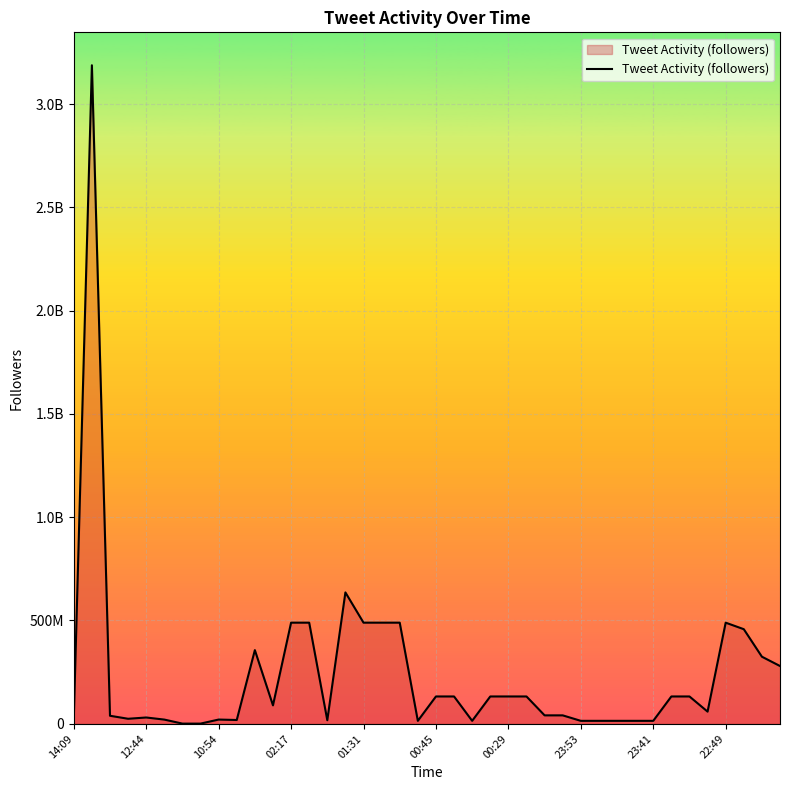

What is the sum of all values?

9627576821